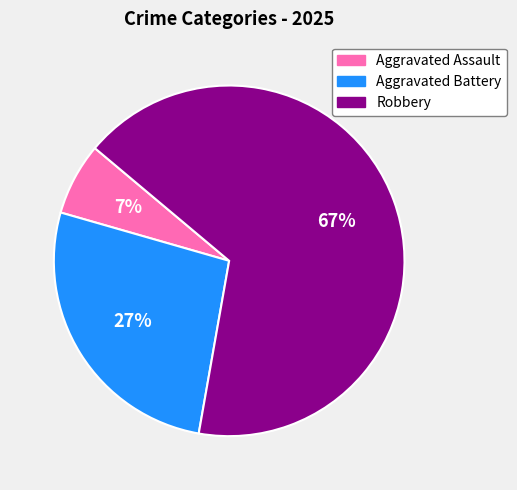

Combined, do Robbery and Aggravated Assault account for over 50%?

Yes